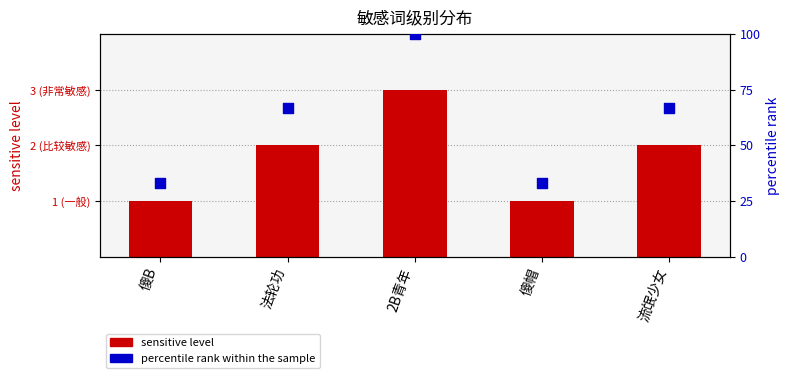

Which series contains the highest Y value?

percentile rank within the sample